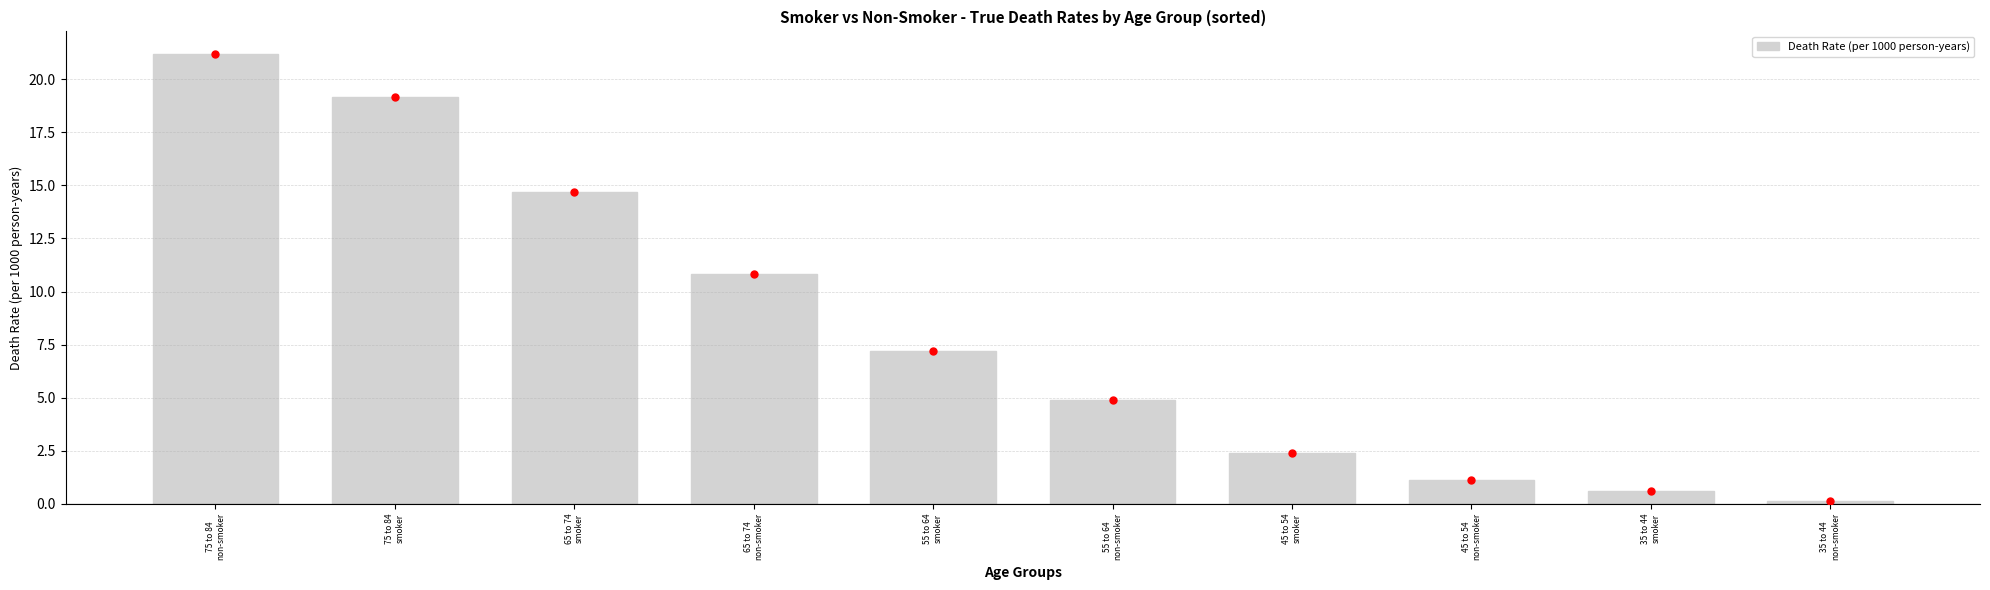

List the labels in order of value, largest first.

75 to 84
non-smoker, 75 to 84
smoker, 65 to 74
smoker, 65 to 74
non-smoker, 55 to 64
smoker, 55 to 64
non-smoker, 45 to 54
smoker, 45 to 54
non-smoker, 35 to 44
smoker, 35 to 44
non-smoker